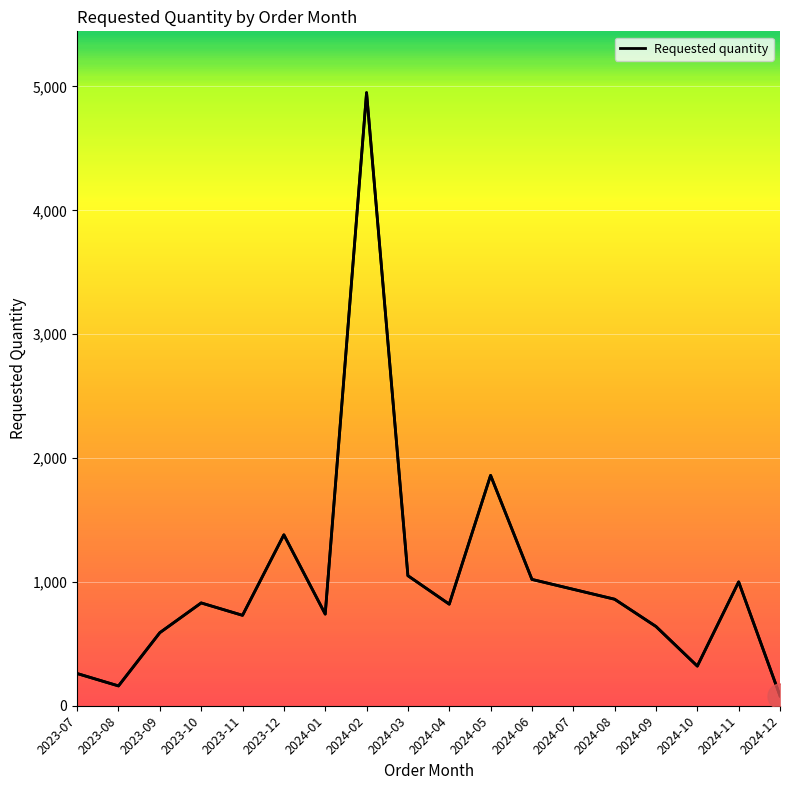

What position from the right is 2024-02?

11